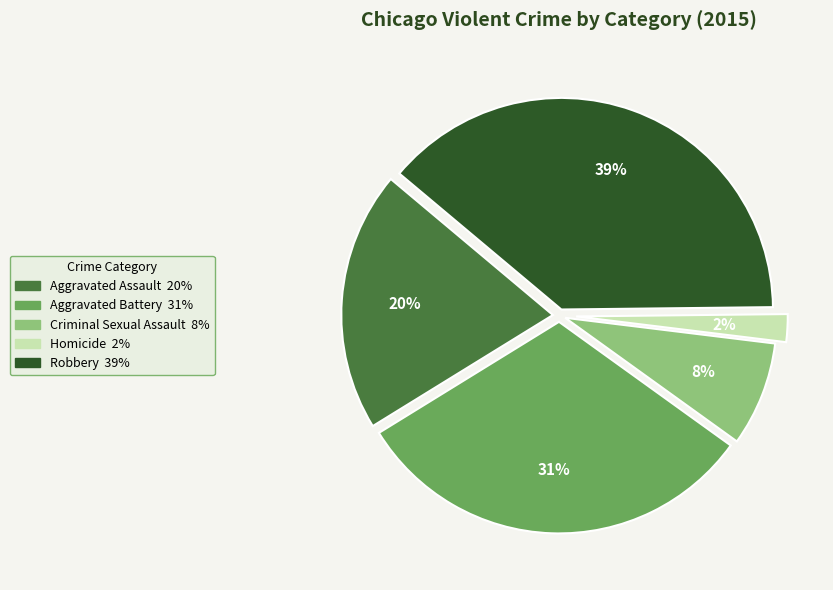

Which category has the smallest portion of the pie?

Homicide